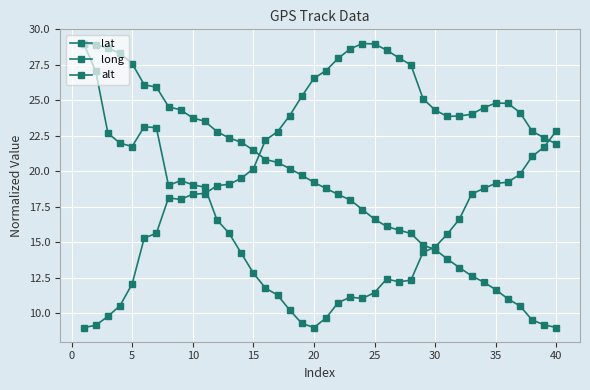

How many categories are shown in the chart?

40